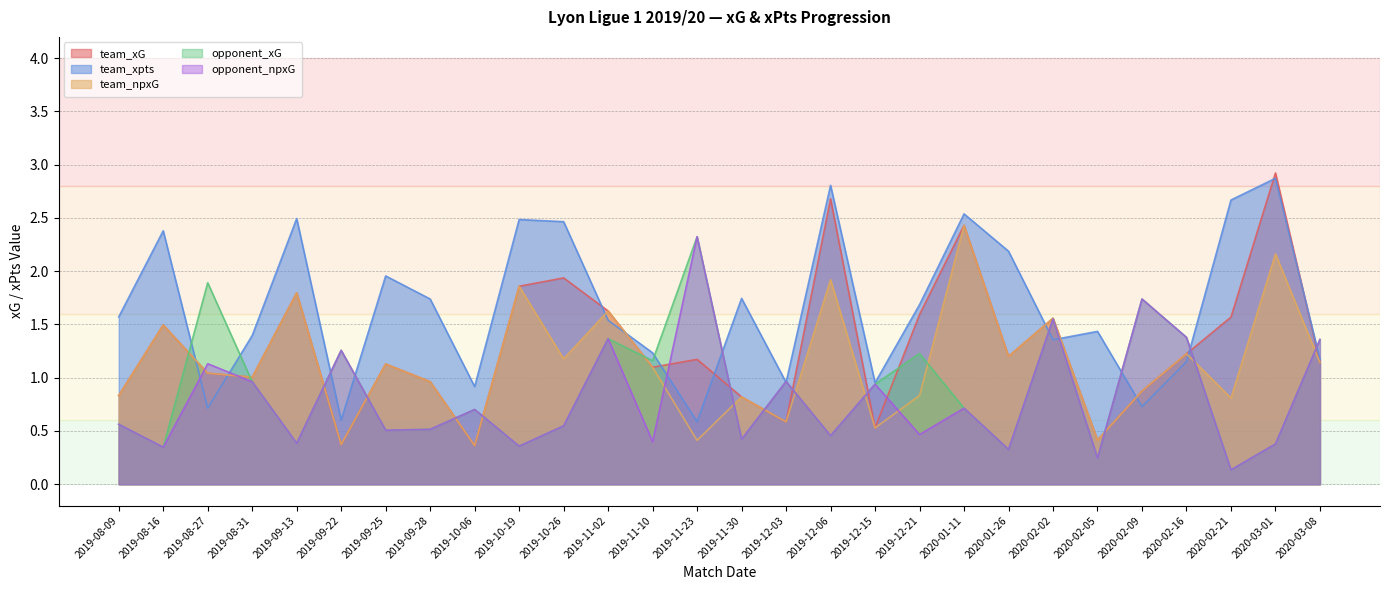

The team_xpts series shows 2.5 at 2019-08-31. True or false?

False